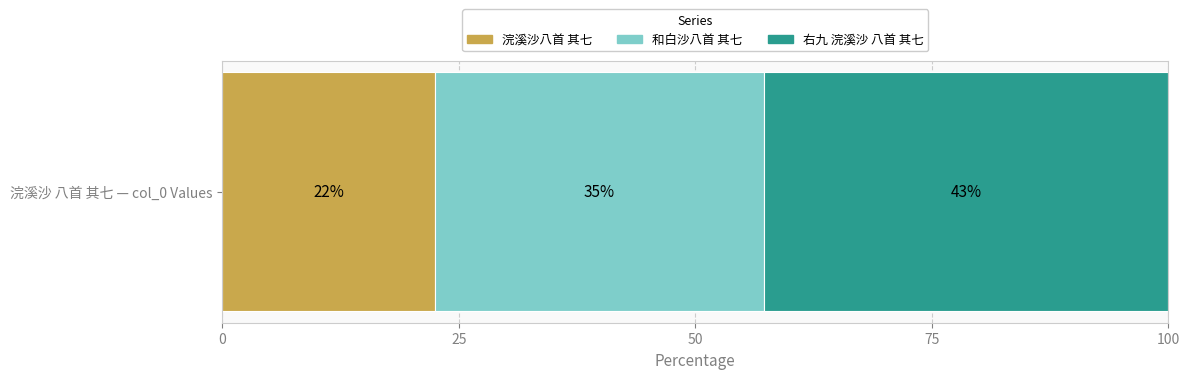

What are all the series names shown in the legend?

浣溪沙八首 其七, 和白沙八首 其七, 右九 浣溪沙 八首 其七